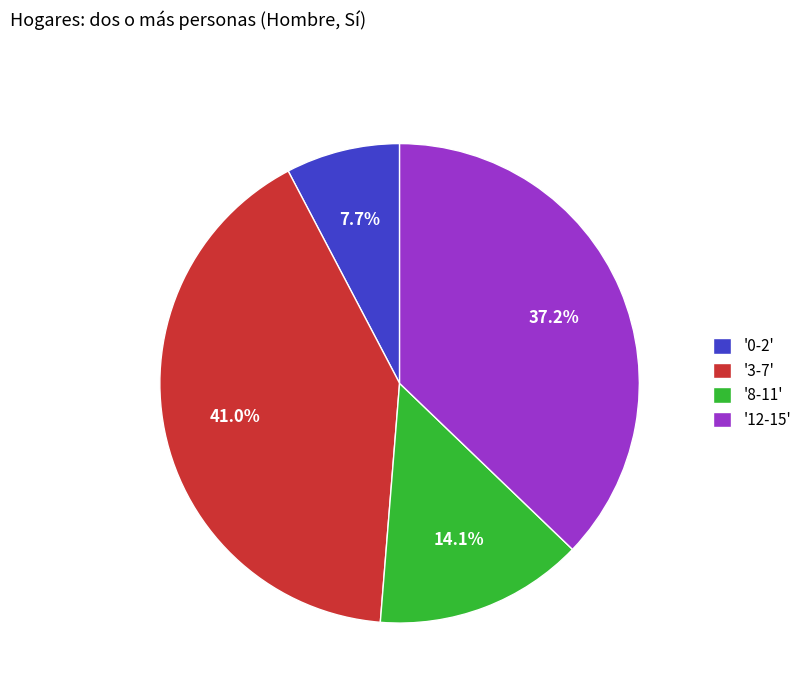

Approximately how many times larger is the value at '12-15' compared to '0-2'?

4.8